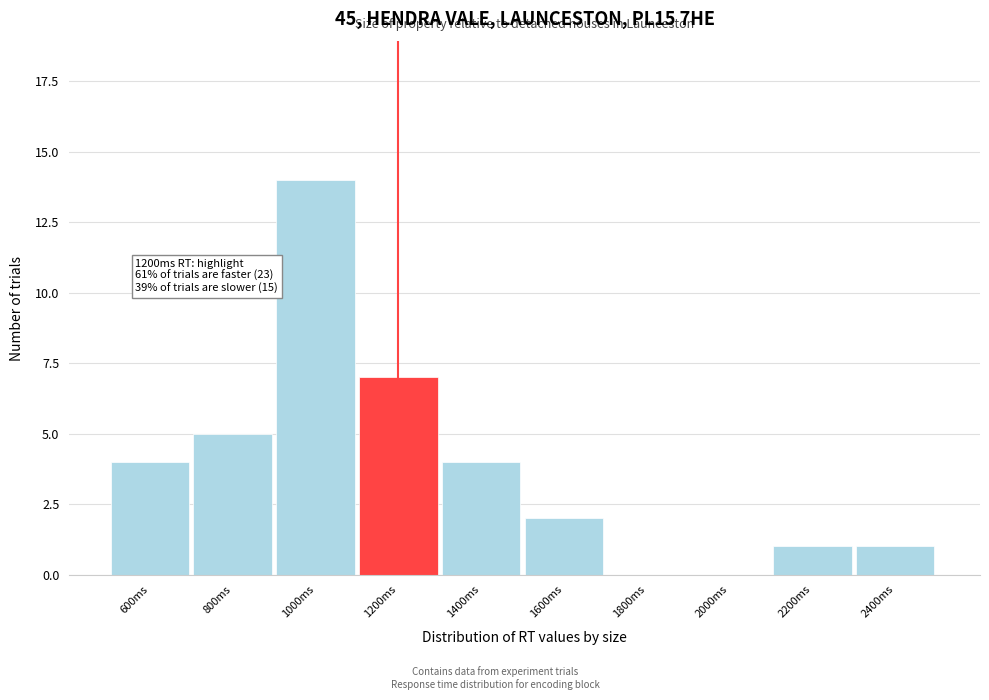

Reading left to right, transcribe all the data shown in this chart.

600ms=4	800ms=5	1000ms=14	1200ms=7	1400ms=4	1600ms=2	1800ms=0	2000ms=0	2200ms=1	2400ms=1